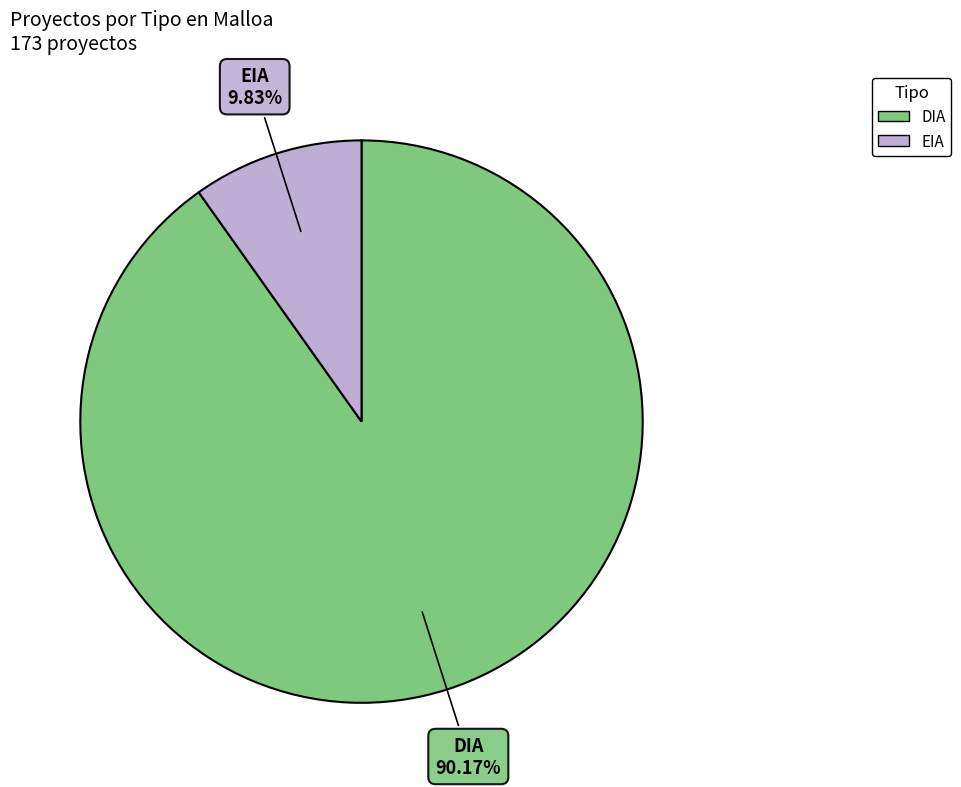

To the nearest percent, what percentage of the pie is DIA?

90%